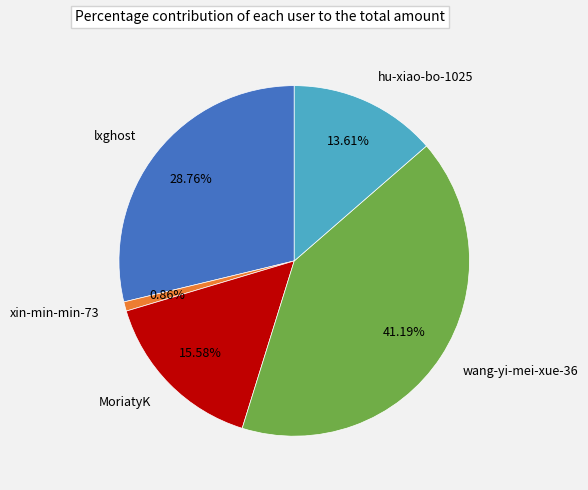

What is the total percentage of MoriatyK and lxghost?

44.3%